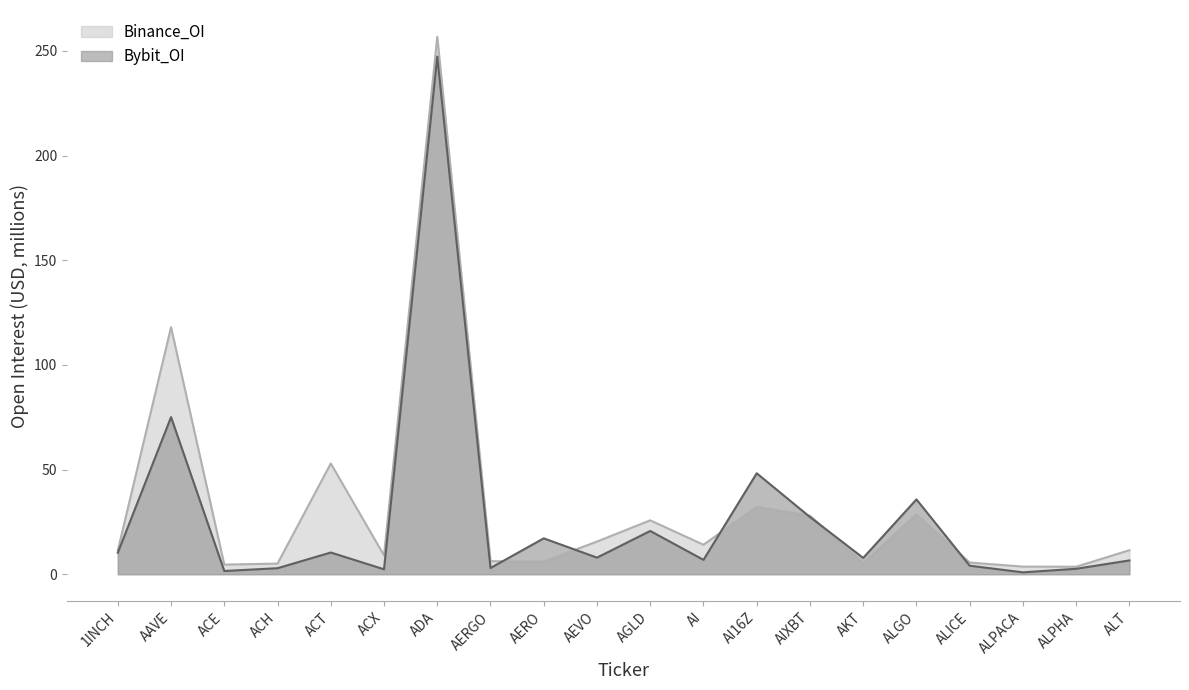

What is the total value across all series at AKT?

13.1